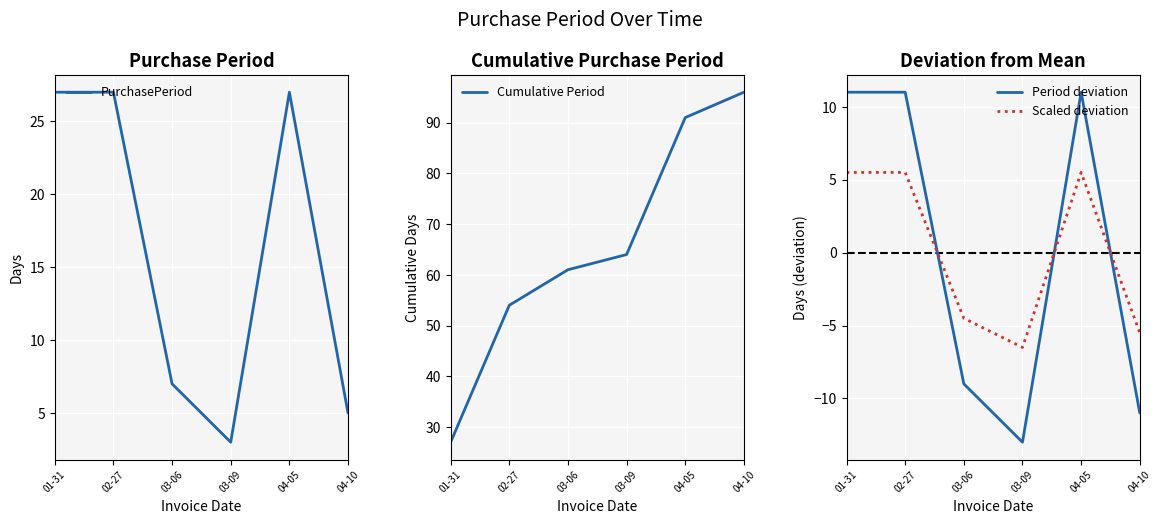

Which series has the largest total across all categories?

Cumulative Period